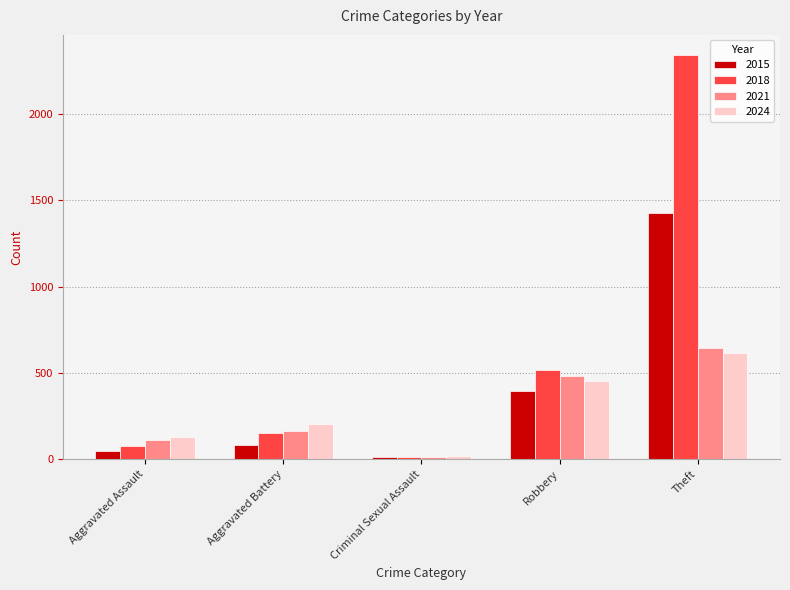

Rank the series by their maximum value, from lowest to highest.

2024, 2021, 2015, 2018